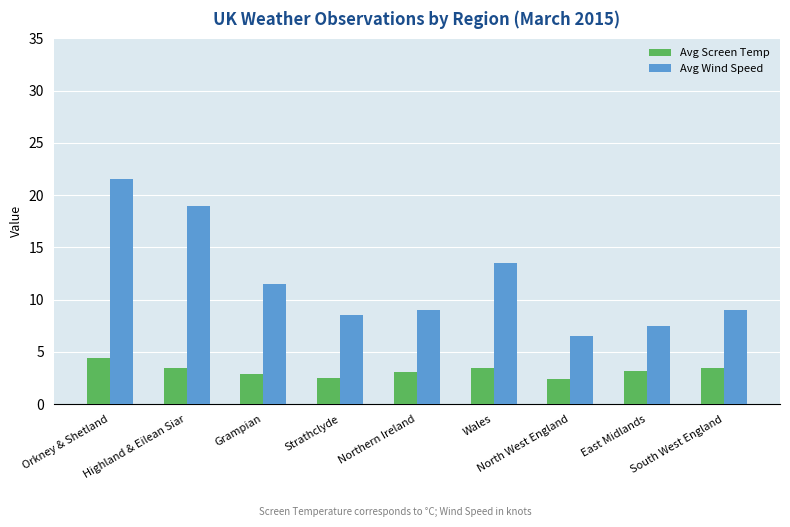

What is the greatest value displayed?

21.5